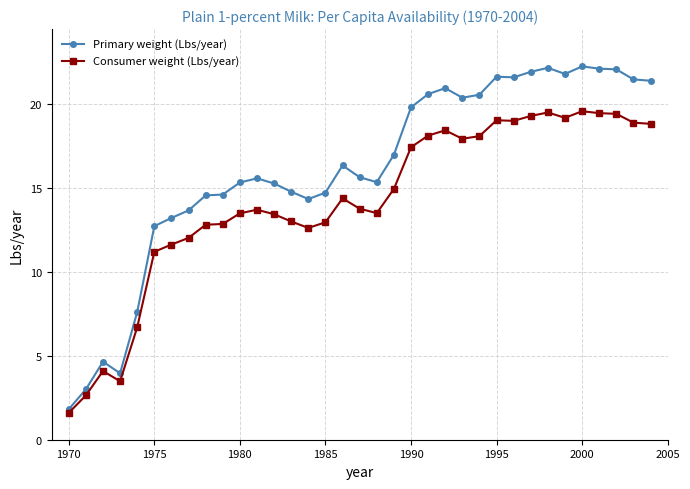

What are all the series names shown in the legend?

Primary weight (Lbs/year), Consumer weight (Lbs/year)